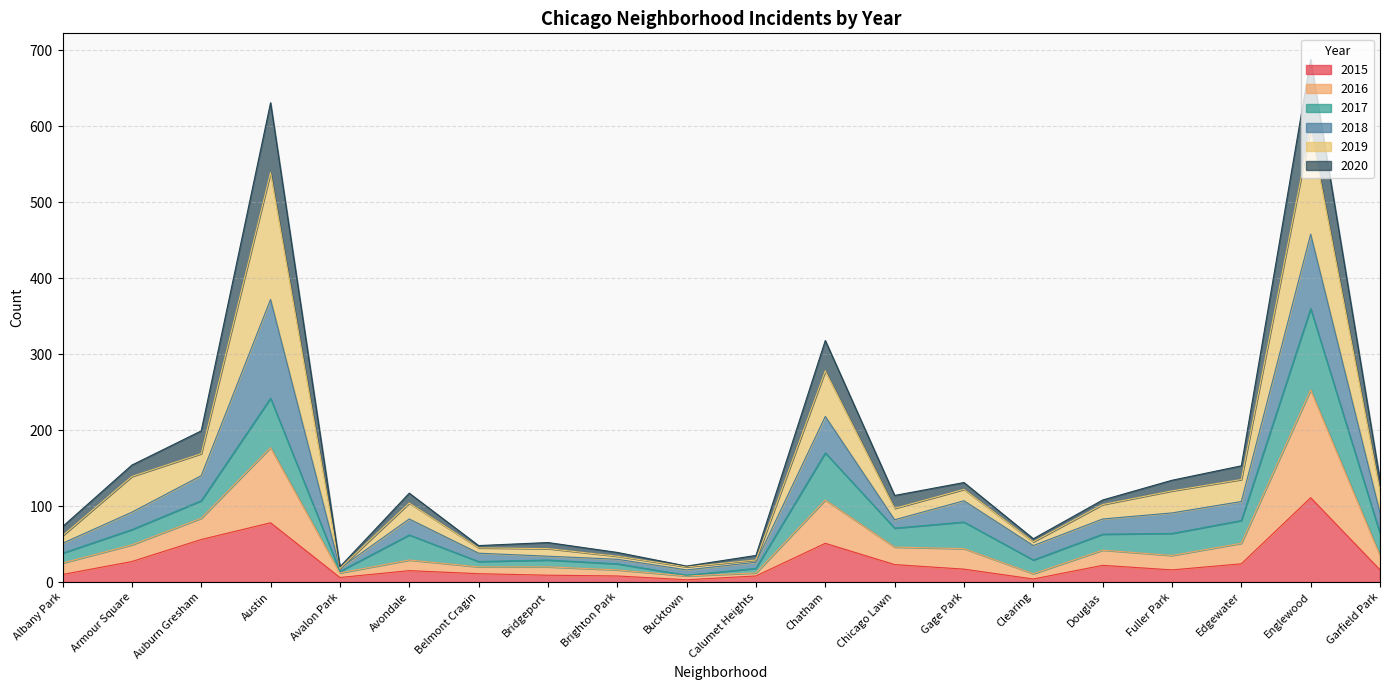

What is the total value across all series at Englewood?

688